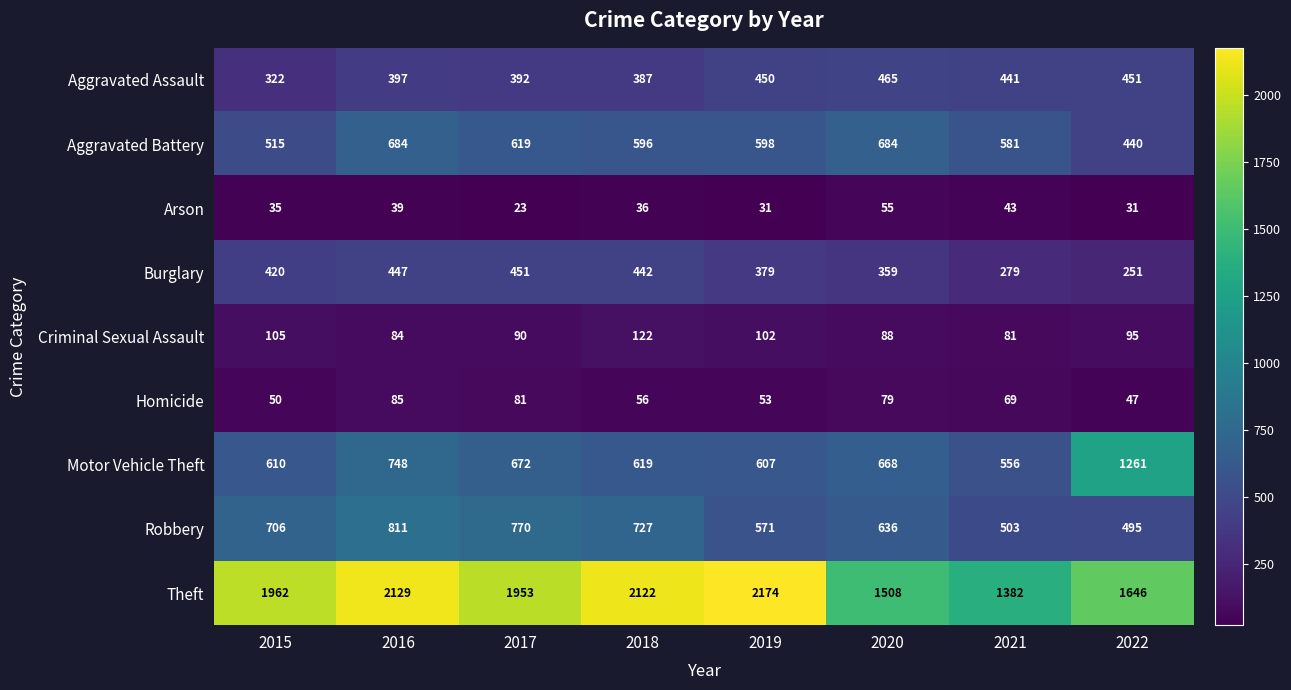

What is the lowest value of the Aggravated Battery series?

440